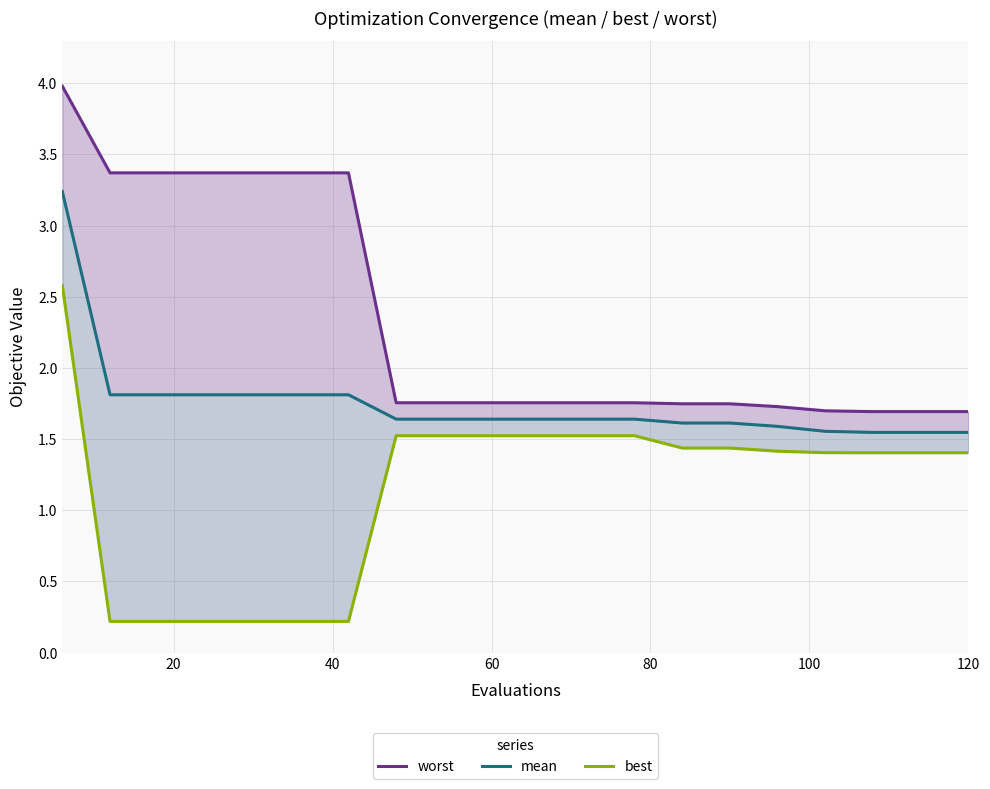

Reading right to left, extract all data points from this chart.

worst: 1.7	1.7	1.7	1.7	1.7	1.7	1.7	1.8	1.8	1.8	1.8	1.8	1.8	3.4	3.4	3.4	3.4	3.4	3.4	4.0
mean: 1.5	1.5	1.5	1.6	1.6	1.6	1.6	1.6	1.6	1.6	1.6	1.6	1.6	1.8	1.8	1.8	1.8	1.8	1.8	3.2
best: 1.4	1.4	1.4	1.4	1.4	1.4	1.4	1.5	1.5	1.5	1.5	1.5	1.5	0.2	0.2	0.2	0.2	0.2	0.2	2.6